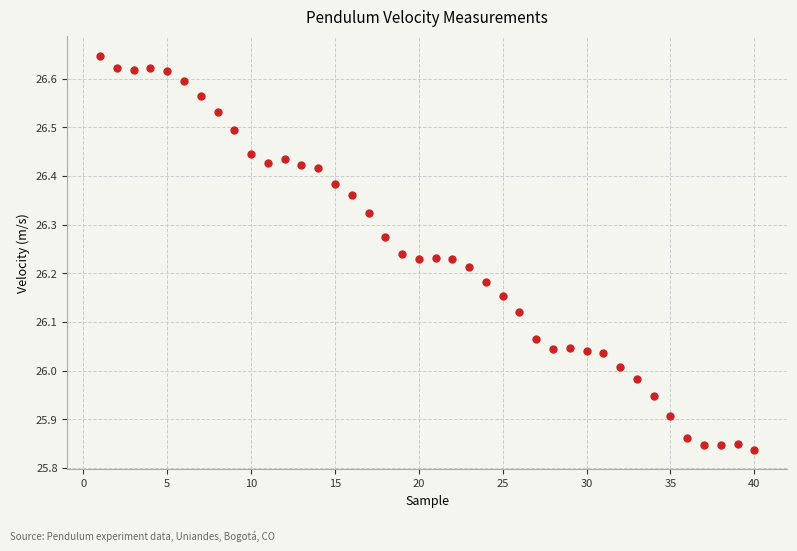

What is the range of Y values (max minus min)?

0.8